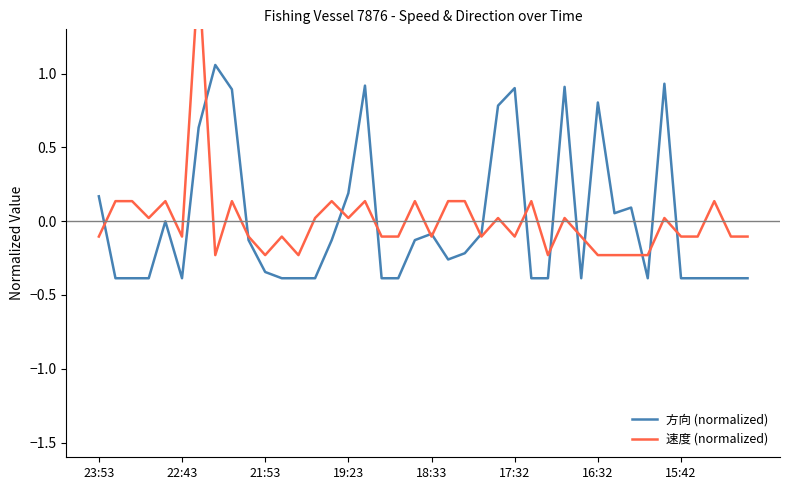

Which series changed the most between 30 and 32?

方向 (normalized)